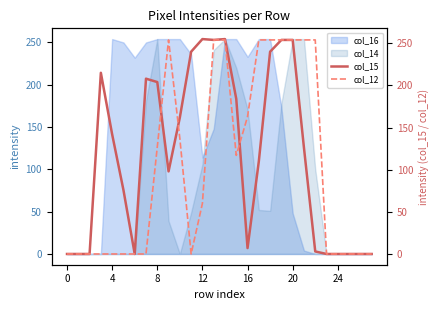

What is the highest value of the col_16 series?

254